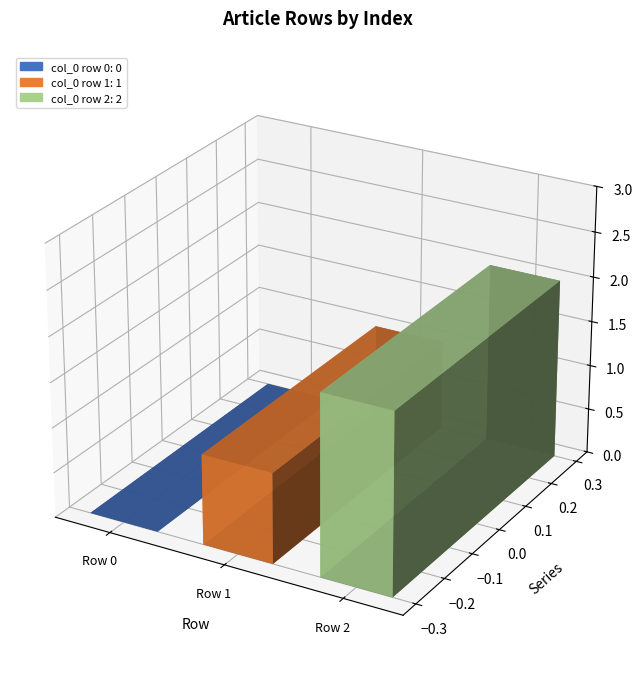

How many values are below 1?

1